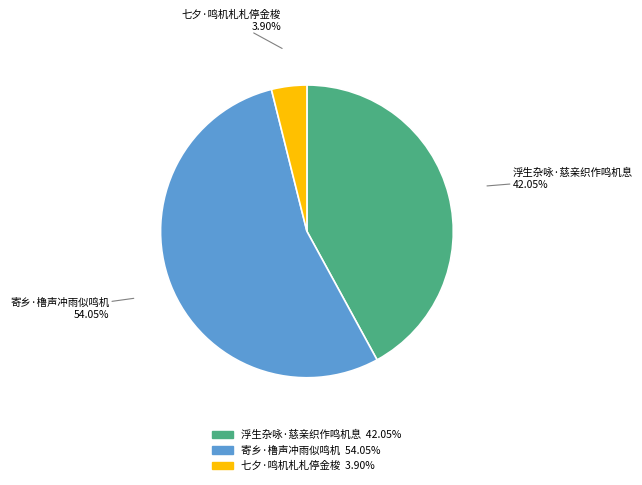

What percentage is the 寄乡·橹声冲雨似鸣机 slice, to the nearest percent?

54%